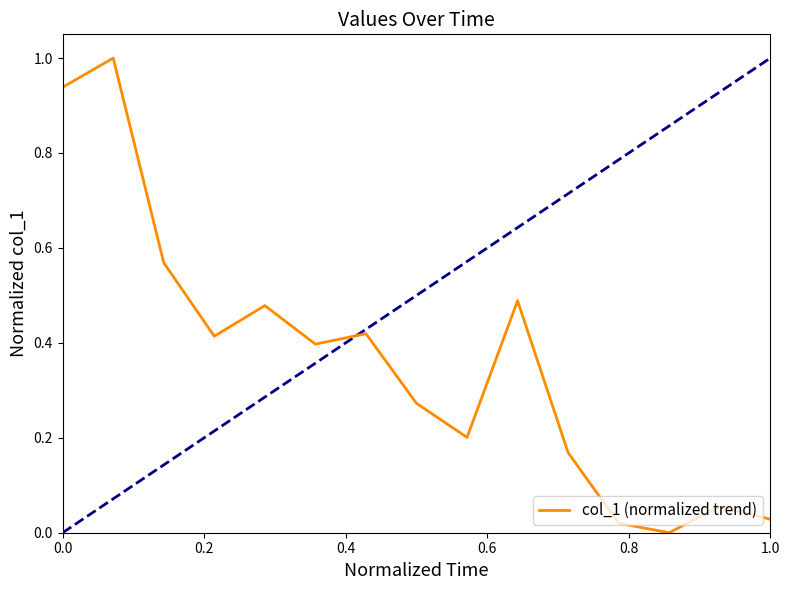

Count the number of data series in this chart.

1